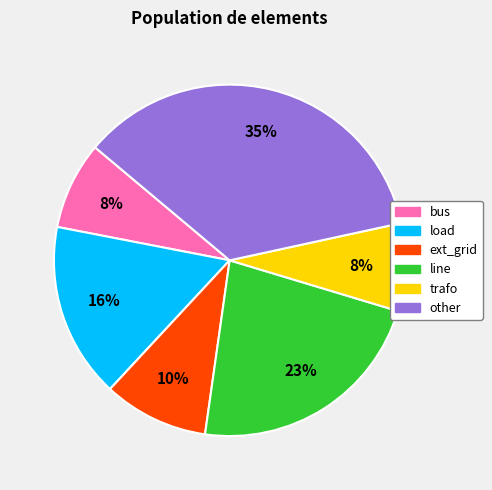

What percentage is the load slice, to the nearest percent?

16%